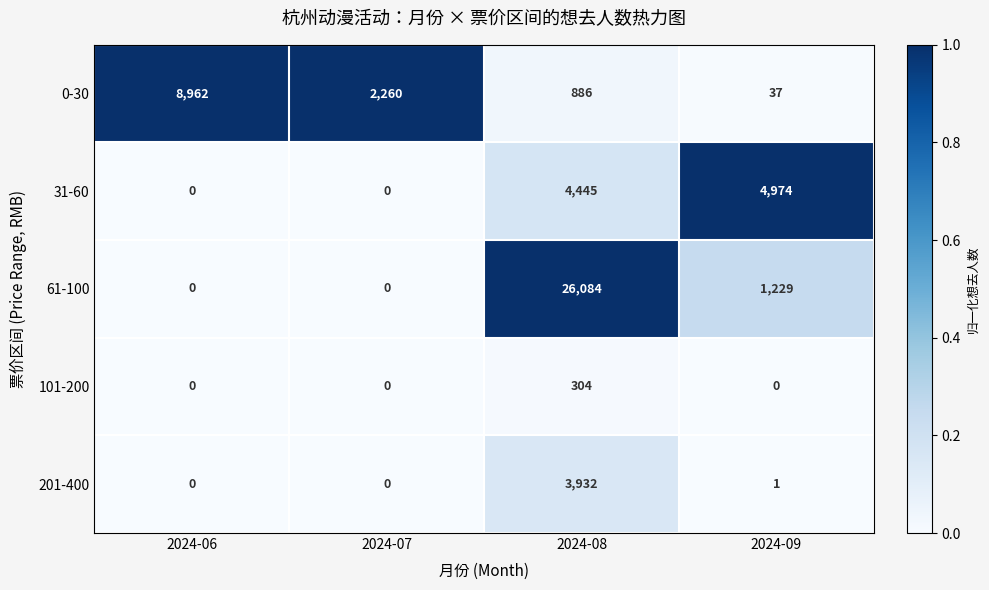

List the series in order of their peak value, lowest first.

101-200, 201-400, 31-60, 0-30, 61-100